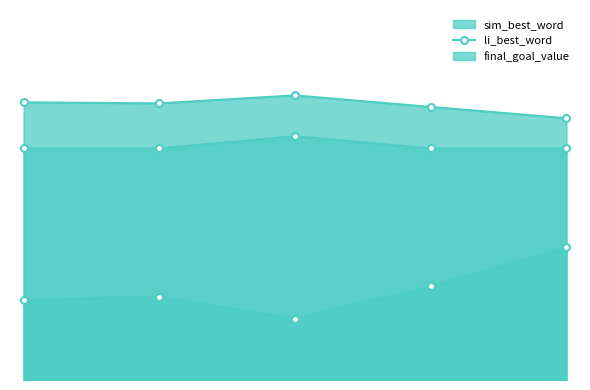

What is the maximum value for final_goal_value?

0.6